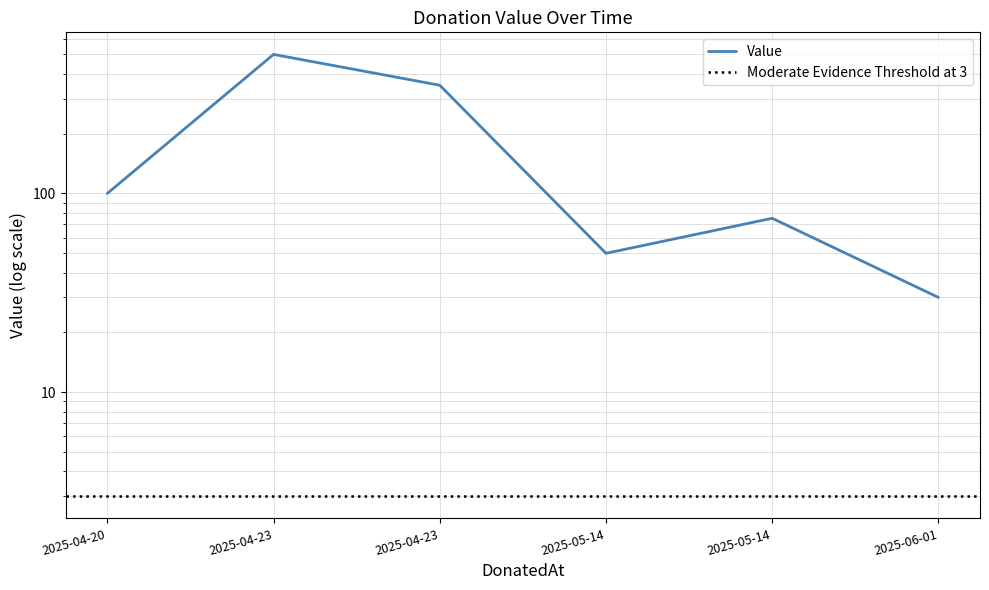

How many data points are less than 100?

3